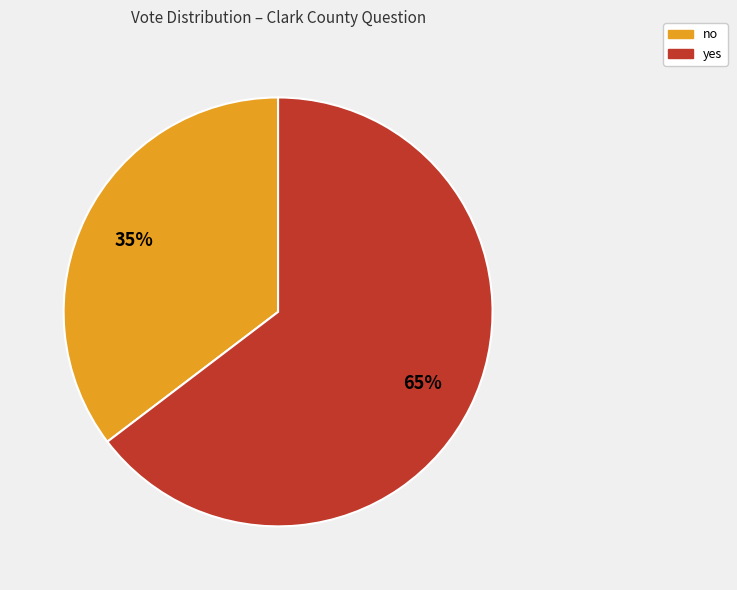

What is the ratio of the value at no to the value at yes?

0.5